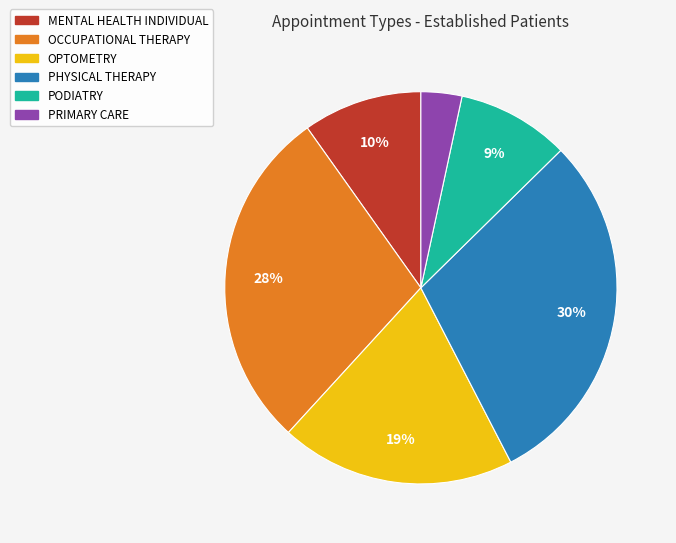

To the nearest percent, what is the average slice percentage?

17%